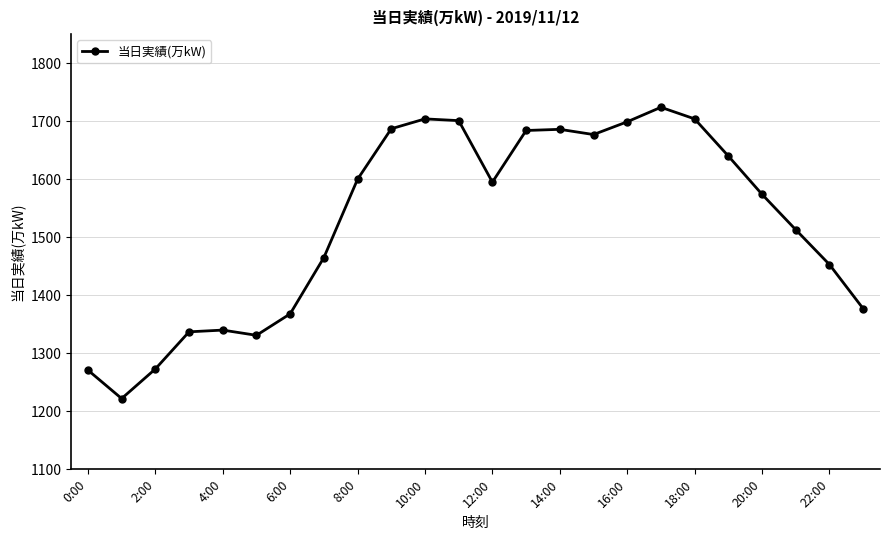

What is the value of the 17th point from the left?

1699